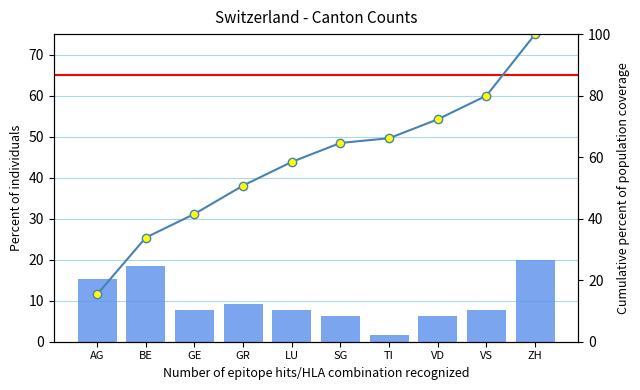

True or false: cumulative has a value of 115.7 at VD.

False